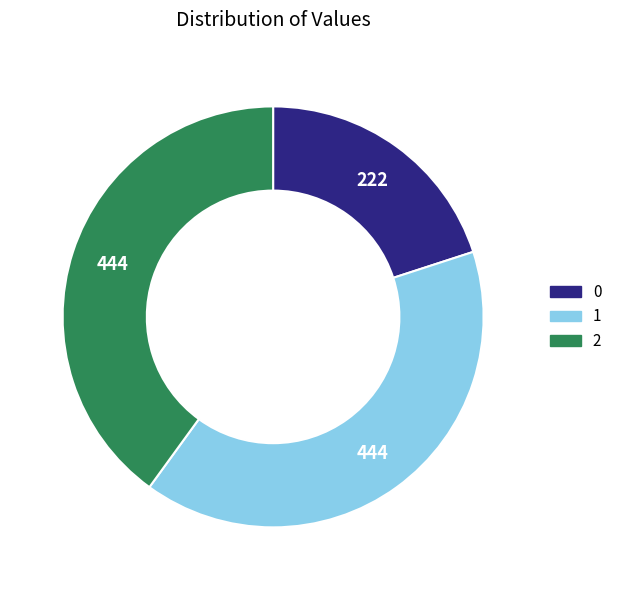

Count the number of slices in the pie.

3